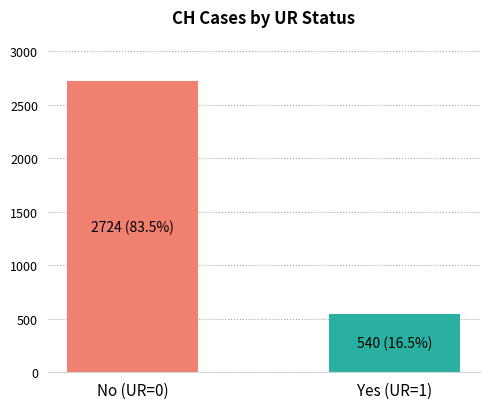

List the labels in order of value, smallest first.

Yes (UR=1), No (UR=0)